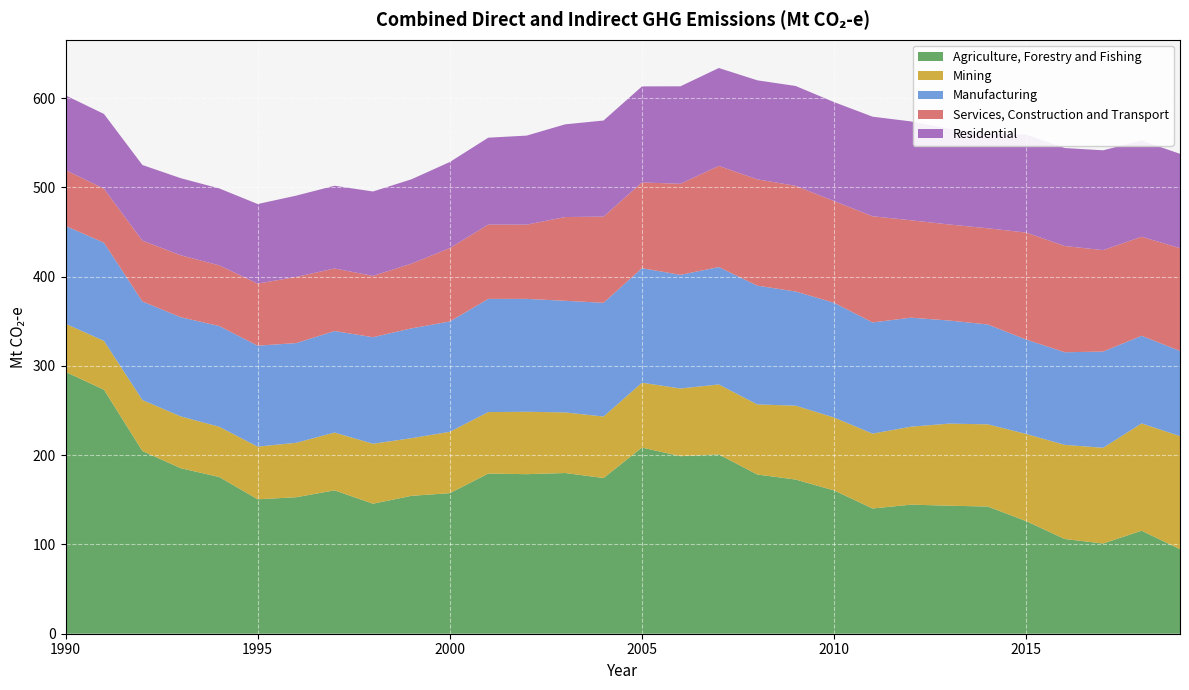

Reading right to left, what are all the values shown in this chart?

Agriculture, Forestry and Fishing: 94.7	115.4	101.1	106.1	126.1	142.5	143.4	144.6	140.3	160.5	172.7	178.4	200.9	198.9	208.5	174.4	180.0	178.7	179.4	157.4	154.5	145.6	160.6	152.9	150.6	175.6	185.4	204.7	273.3	293.3
Mining: 126.7	120.2	107.2	105.5	97.7	92.1	91.9	87.4	83.9	81.7	82.8	78.5	78.4	75.8	72.7	68.9	67.9	69.9	68.9	68.7	64.6	67.2	64.8	61.0	59.0	56.3	58.1	57.1	54.7	53.9
Manufacturing: 95.4	98.2	107.8	103.7	105.8	111.8	115.5	122.1	124.6	128.5	127.9	133.1	131.5	127.3	128.3	127.4	125.1	126.5	126.8	123.6	123.0	119.3	113.7	111.7	113.1	112.8	111.1	110.4	109.9	109.6
Services, Construction and Transport: 115.2	110.9	113.7	119.0	119.8	107.8	107.6	109.1	119.0	113.9	118.4	119.1	113.3	102.0	96.1	96.5	93.8	83.1	83.2	82.2	72.5	68.7	70.1	74.1	69.5	68.0	69.4	68.1	60.5	62.6
Residential: 105.7	107.8	111.8	109.8	109.8	105.7	107.3	110.7	111.5	110.8	111.9	110.9	109.7	109.2	107.6	107.7	103.8	99.8	97.4	96.4	94.5	94.5	92.7	91.1	89.1	86.2	86.3	84.7	83.7	83.7